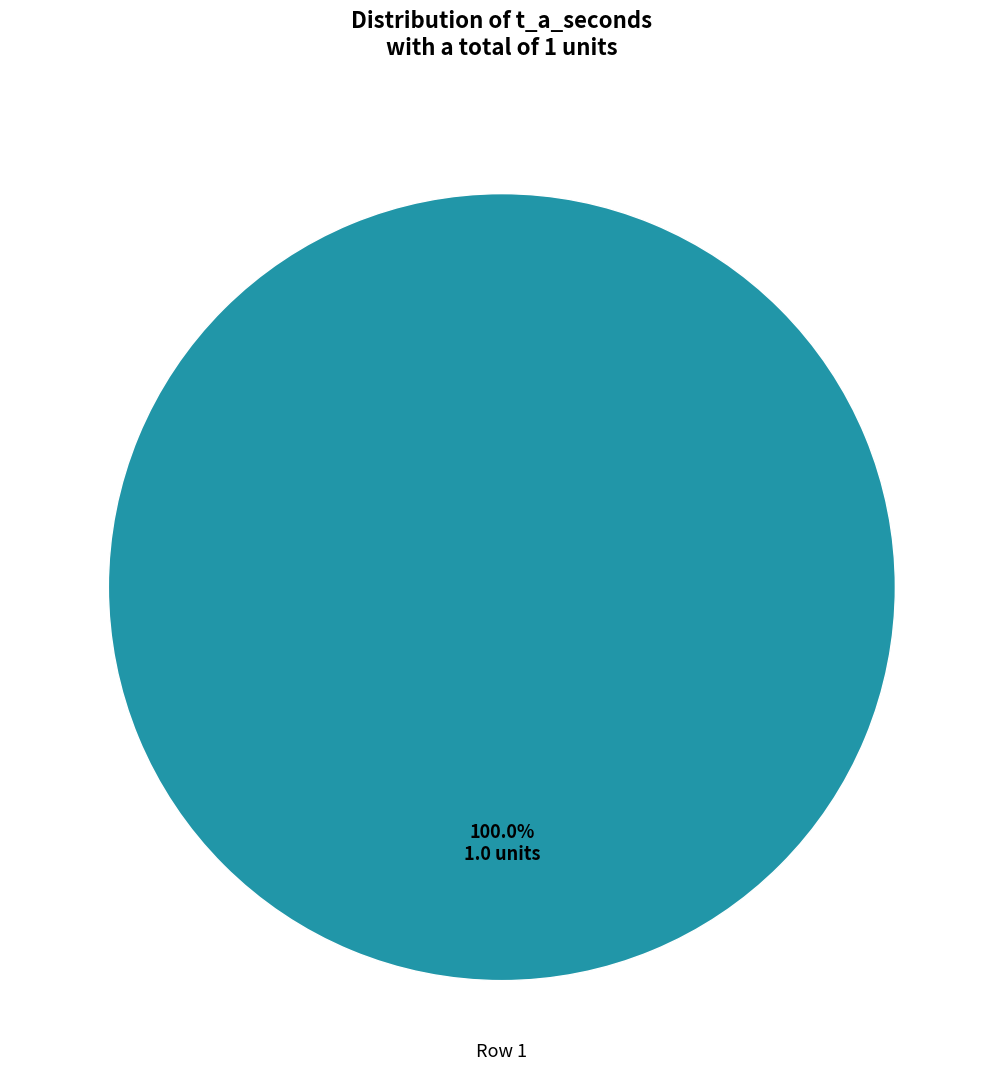

How many segments does this pie chart have?

1